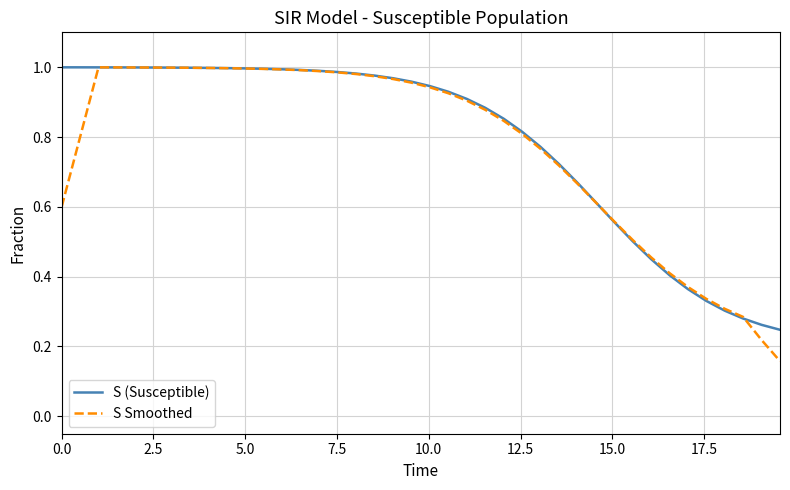

How many lines are shown in the chart?

2